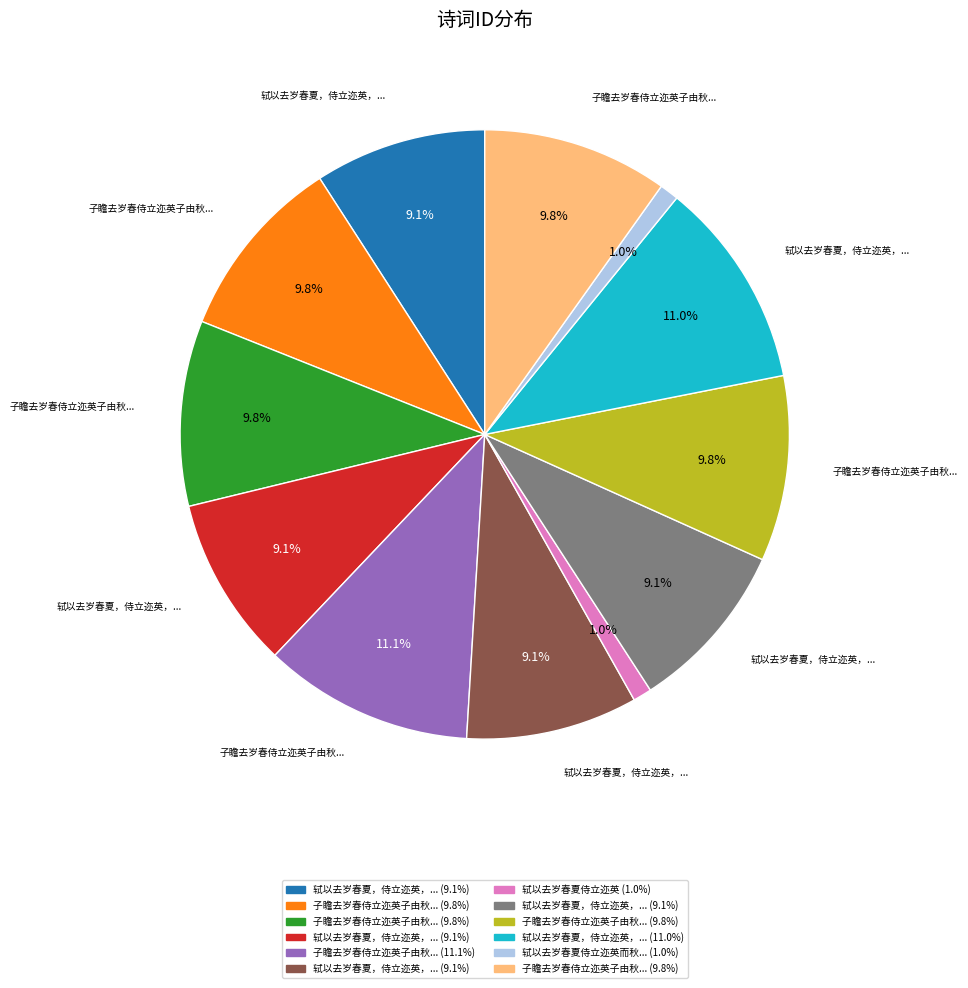

Is there a majority slice in this chart?

No